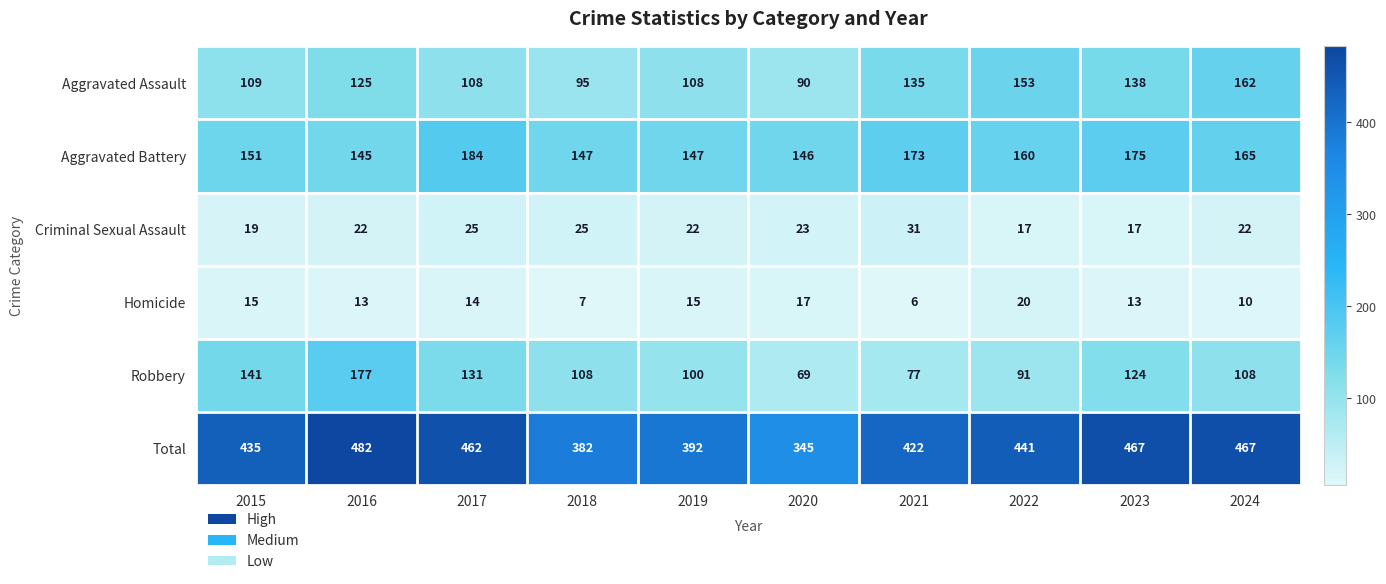

True or false: Homicide has a value of 22 at 2017.

False